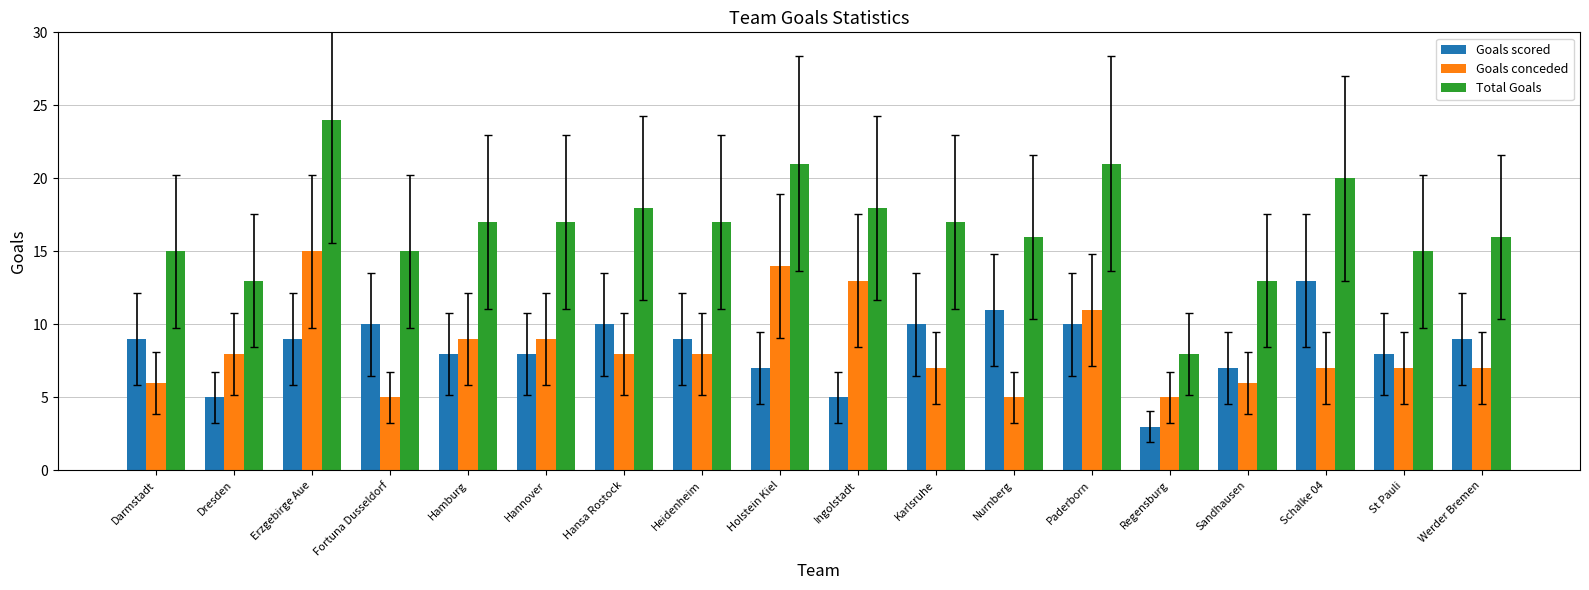

True or false: Goals scored has a value of 12 at Sandhausen.

False